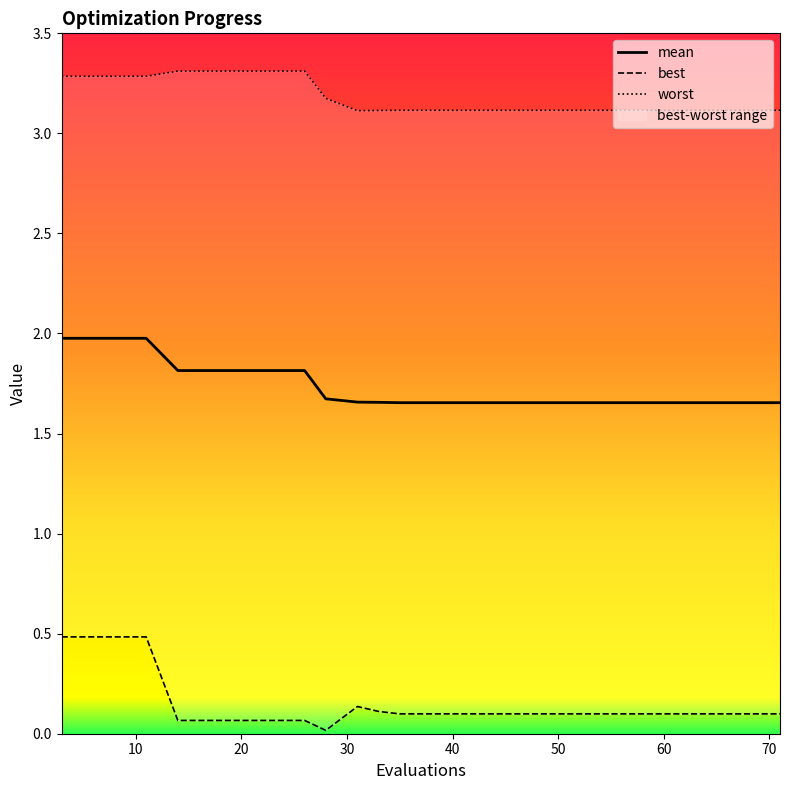

Does the chart have visible grid lines?

No